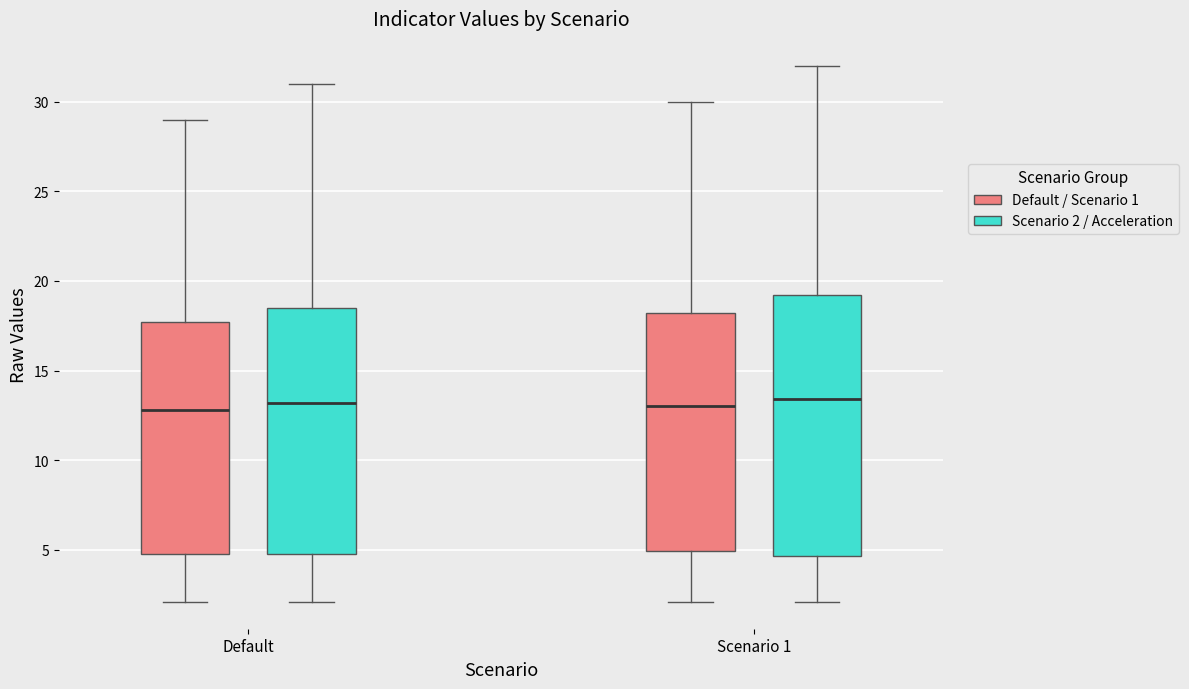

Where does the upper whisker of the box for Scenario 1 (Scenario 2 / Acceleration) end on the y-axis? The values are not printed on the chart, so give them approximately, as read against the axis.

32.0